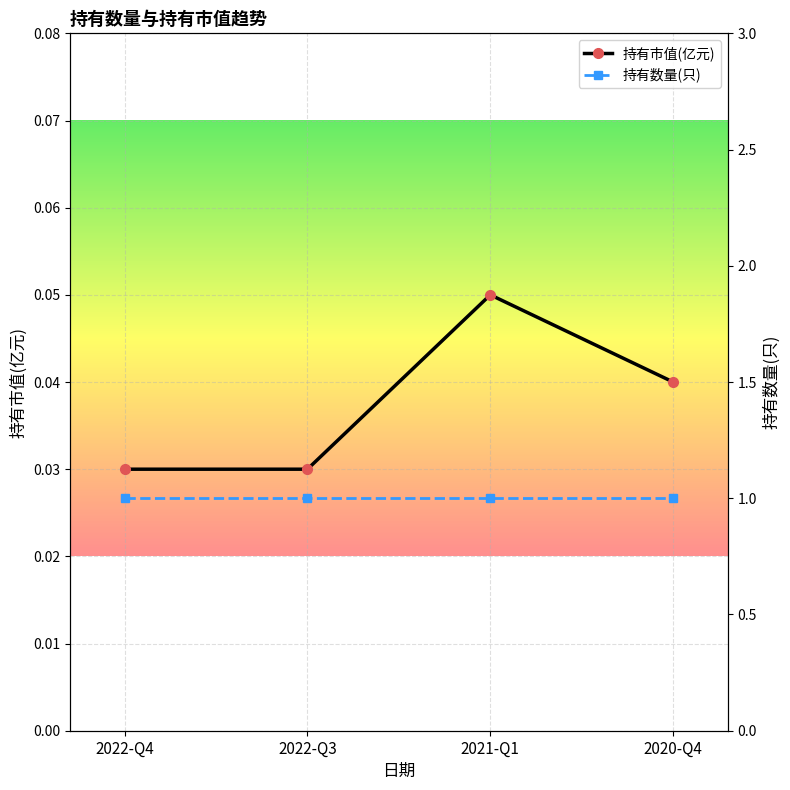

The value of 持有市值(亿元) at 2020-Q4 is 0.1. True or false?

False